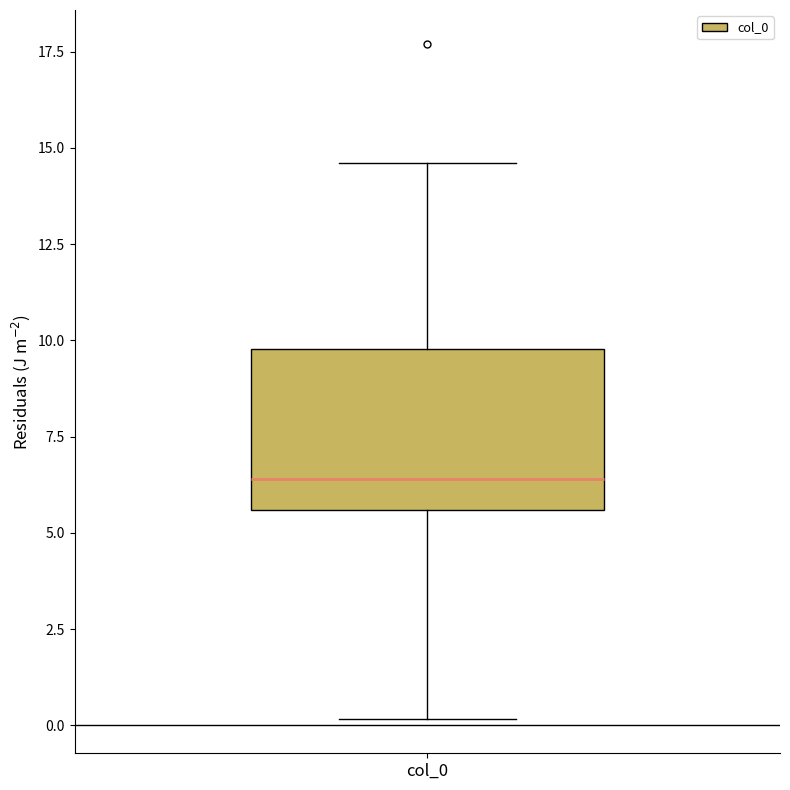

Transcribe this box plot: give where the median line is, the range the box spans, and where the two whiskers end, as read against the y-axis. The values are not printed on the chart, so give them approximately, as read against the axis.

median 6.5, box 5.5 to 10.0, whiskers 0.0 to 14.5